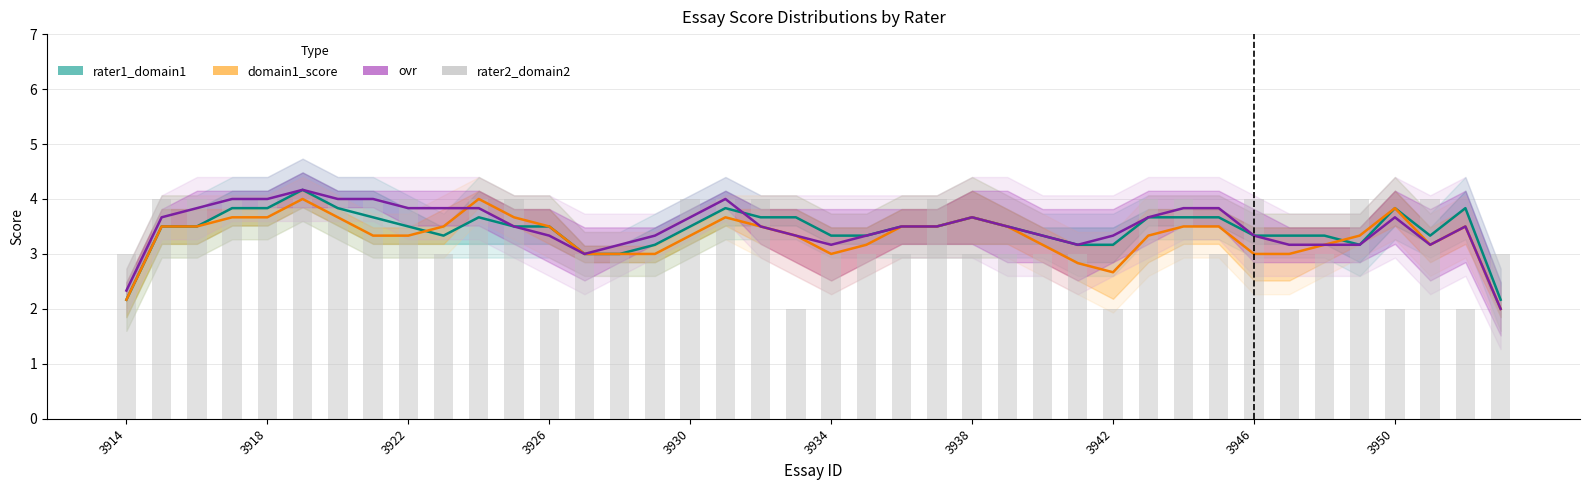

Reading left to right, list all the values displayed in this chart.

rater1_domain1: 2.2	3.5	3.5	3.8	3.8	4.2	3.8	3.7	3.5	3.3	3.7	3.5	3.5	3.0	3.0	3.2	3.5	3.8	3.7	3.7	3.3	3.3	3.5	3.5	3.7	3.5	3.3	3.2	3.2	3.7	3.7	3.7	3.3	3.3	3.3	3.2	3.8	3.3	3.8	2.2
domain1_score: 2.2	3.5	3.5	3.7	3.7	4.0	3.7	3.3	3.3	3.5	4.0	3.7	3.5	3.0	3.0	3.0	3.3	3.7	3.5	3.3	3.0	3.2	3.5	3.5	3.7	3.5	3.2	2.8	2.7	3.3	3.5	3.5	3.0	3.0	3.2	3.3	3.8	3.2	3.5	2.0
ovr: 2.3	3.7	3.8	4.0	4.0	4.2	4.0	4.0	3.8	3.8	3.8	3.5	3.3	3.0	3.2	3.3	3.7	4.0	3.5	3.3	3.2	3.3	3.5	3.5	3.7	3.5	3.3	3.2	3.3	3.7	3.8	3.8	3.3	3.2	3.2	3.2	3.7	3.2	3.5	2.0
rater2_domain2: 3.0	4.0	4.0	4.0	4.0	4.0	4.0	4.0	4.0	3.0	4.0	4.0	2.0	3.0	3.0	3.0	4.0	4.0	4.0	2.0	3.0	3.0	3.0	4.0	3.0	3.0	3.0	3.0	2.0	4.0	4.0	3.0	4.0	2.0	3.0	4.0	2.0	4.0	2.0	3.0